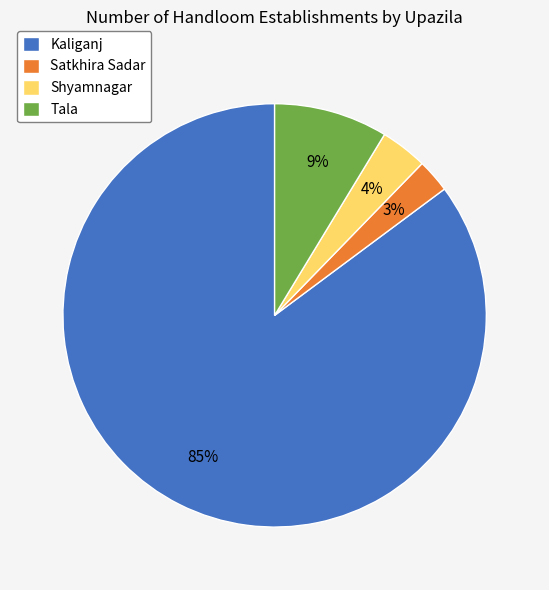

Is the sum of Kaliganj and Satkhira Sadar greater than half?

Yes